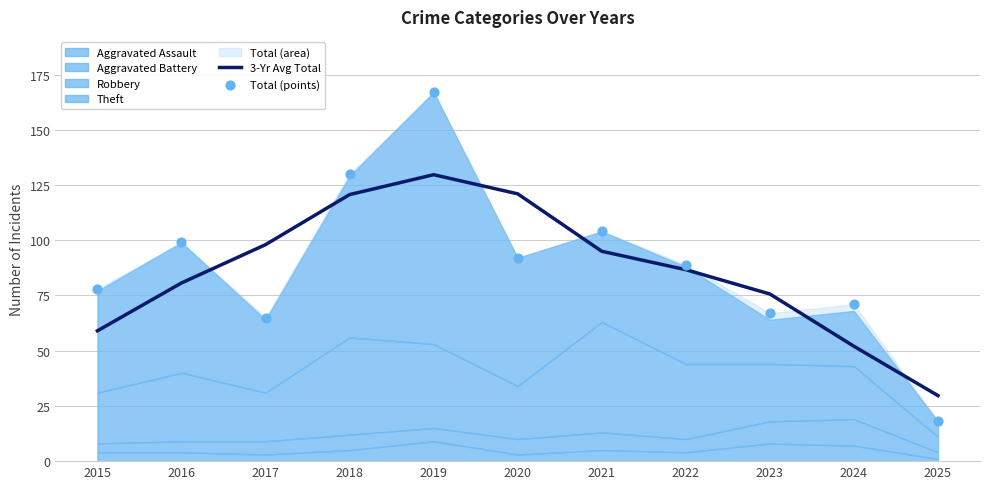

At how many categories does at least one series exceed 41?

10